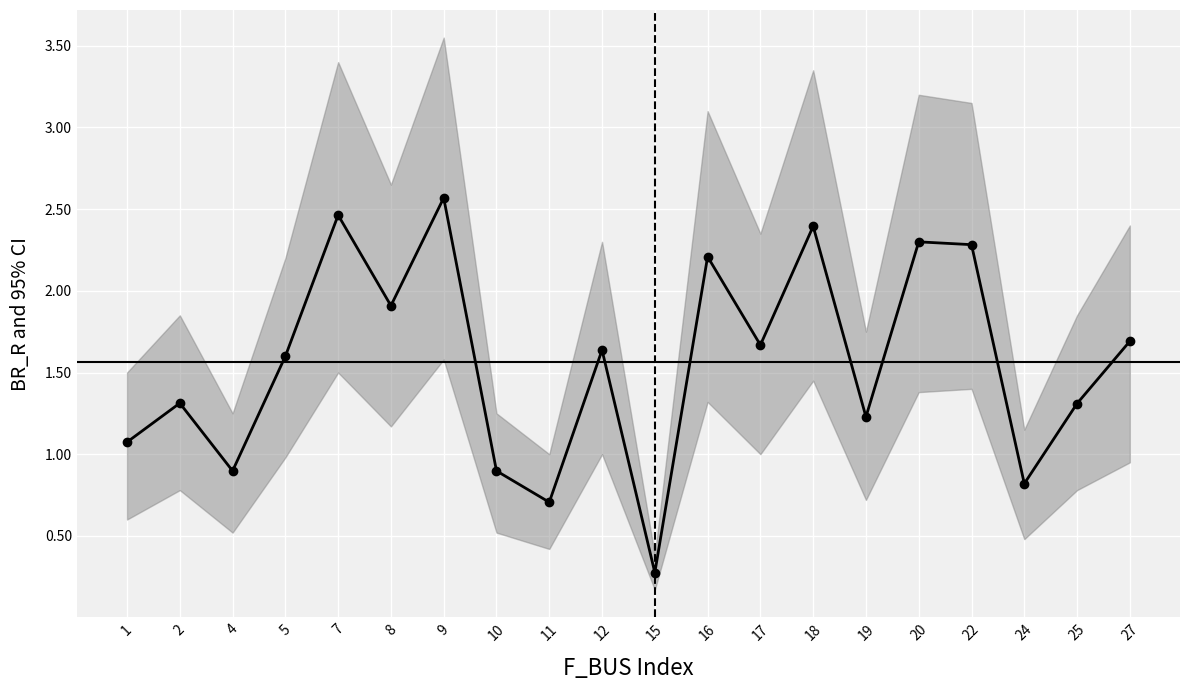

True or false: the data has more than 0 interior local peaks.

True